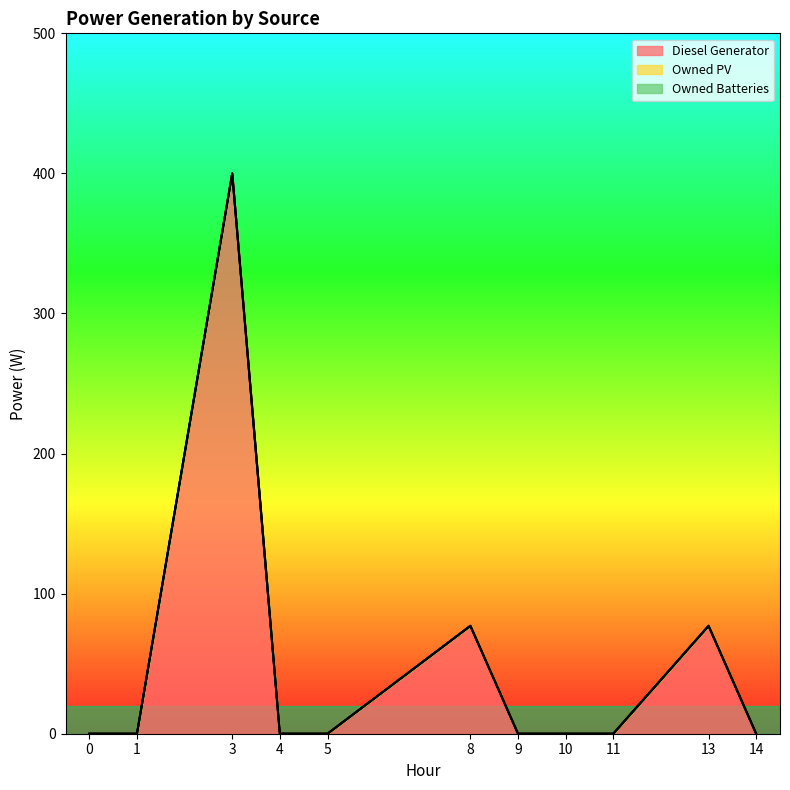

How many lines are shown in the chart?

3